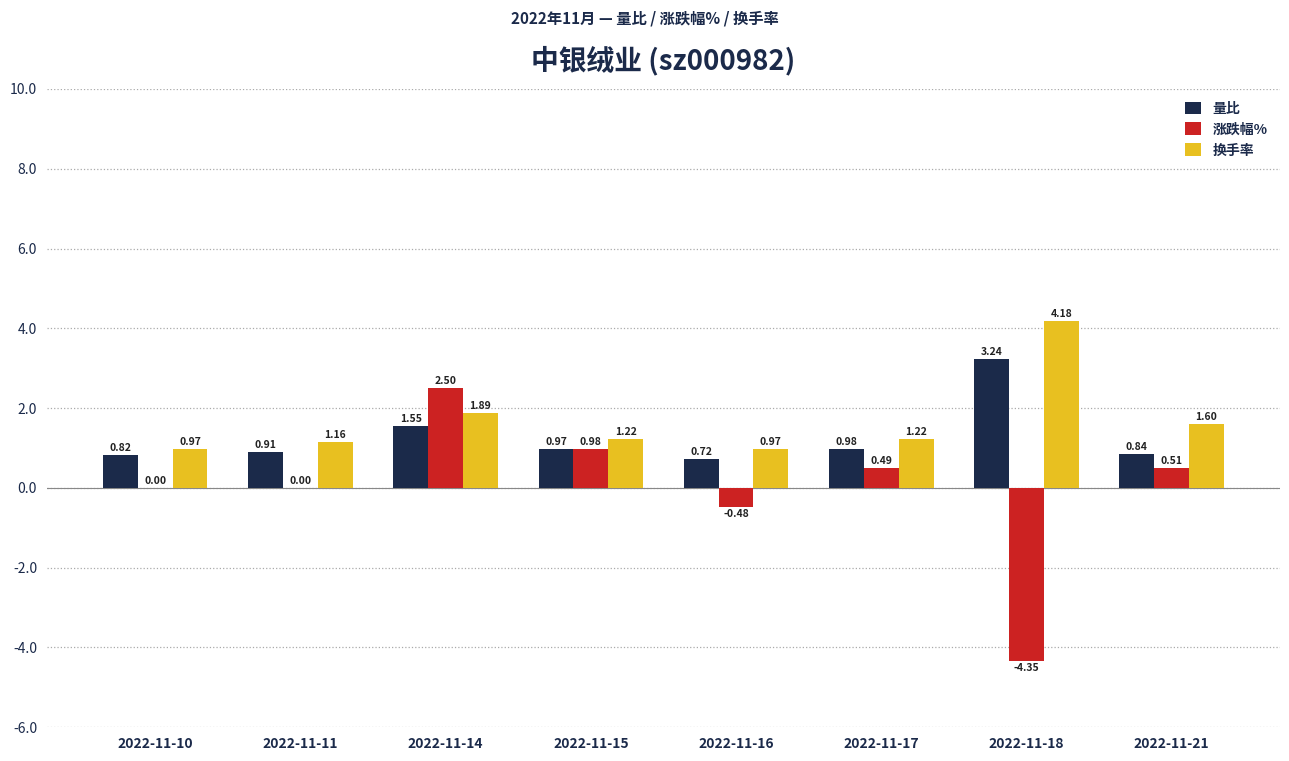

Count the number of categories in the chart.

8